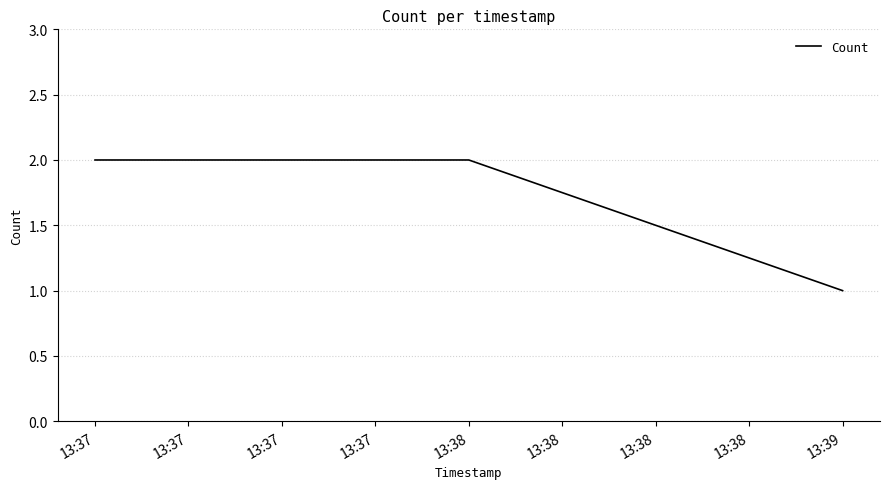

Does the chart have visible grid lines?

Yes